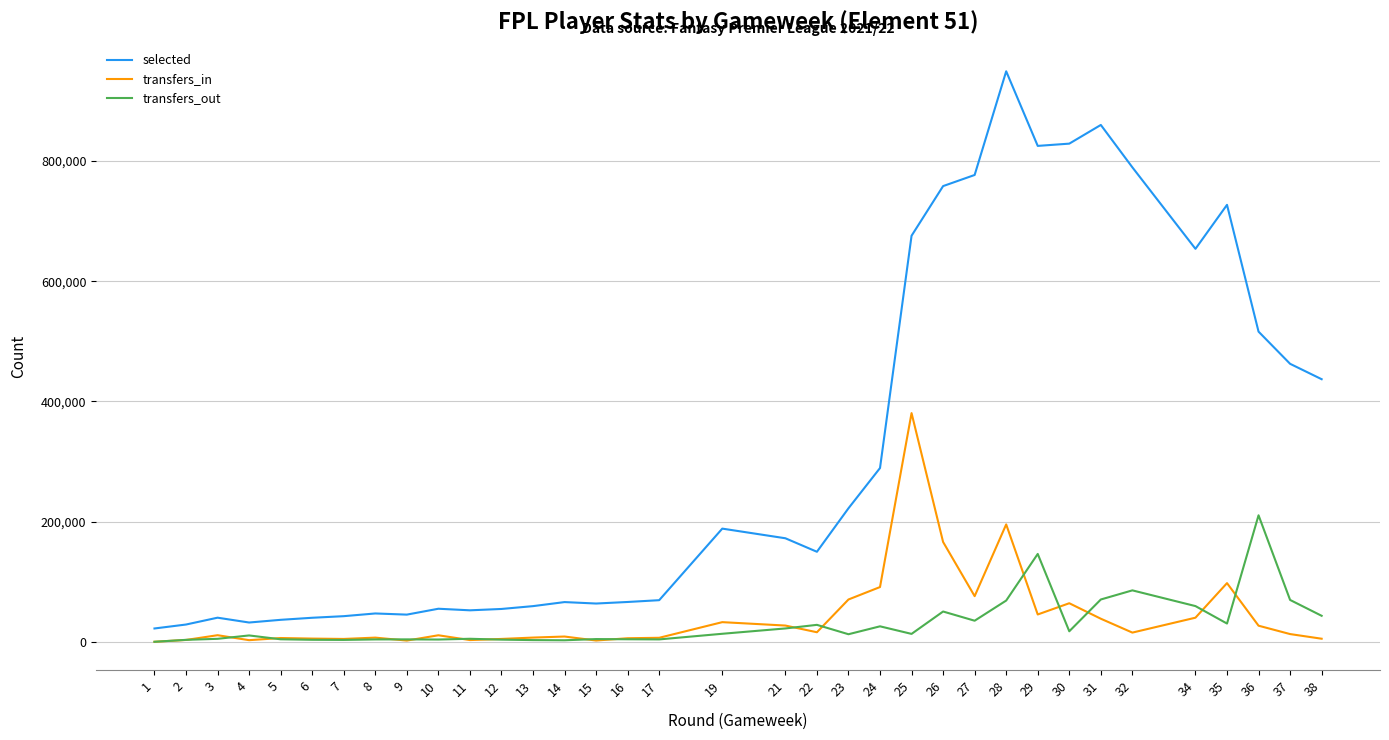

Is the value of transfers_out at 21 greater than the value of selected at 14?

No